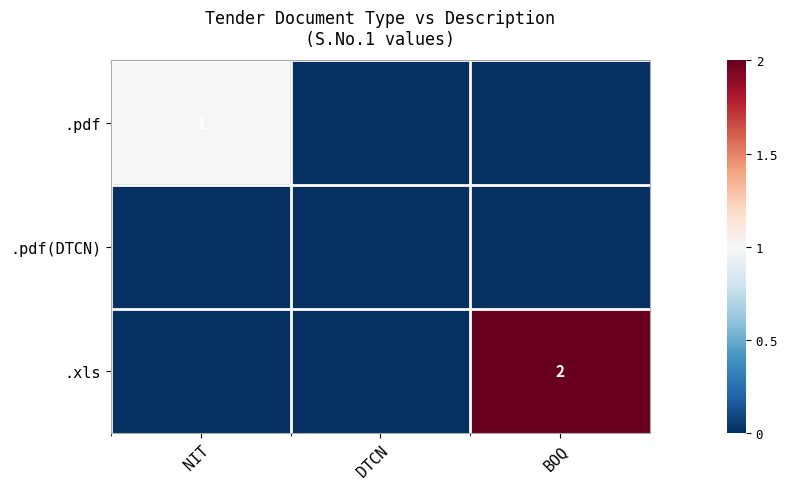

How many values in the .xls series exceed 0?

1